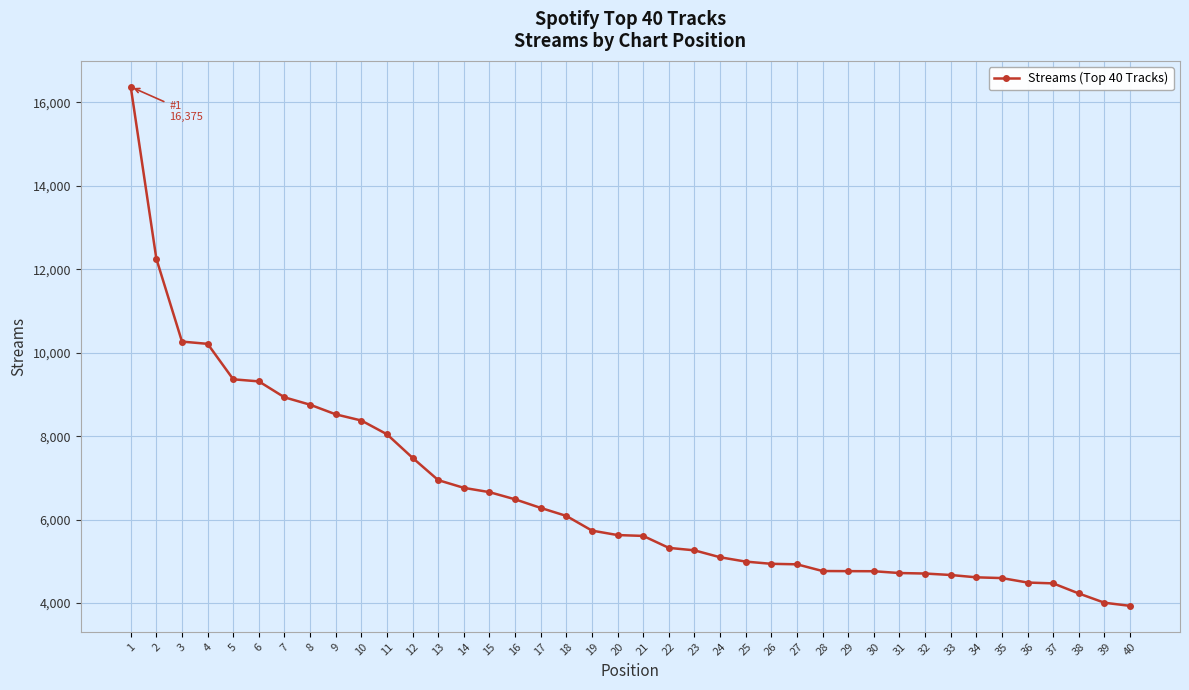

How many lines are shown in the chart?

1